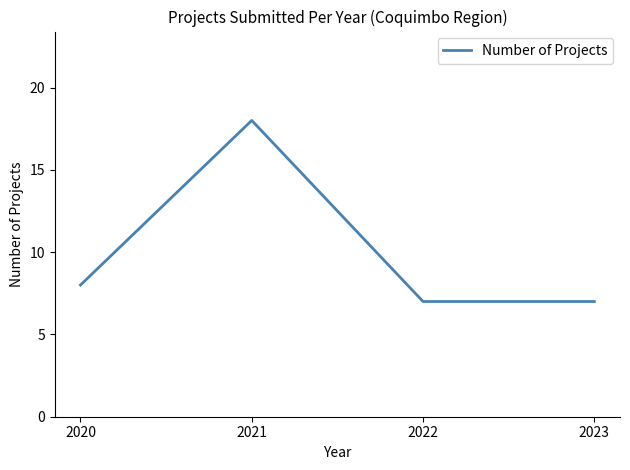

Count the number of data series in this chart.

1